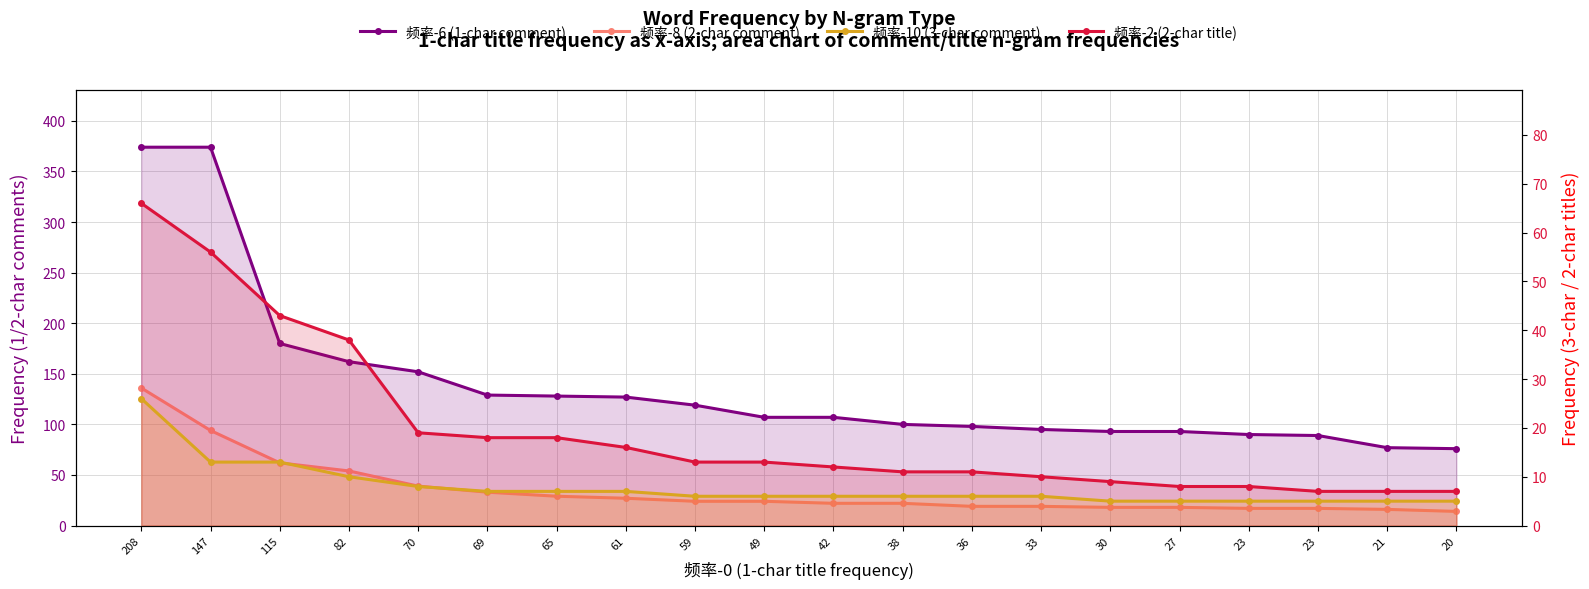

Does the chart have visible grid lines?

Yes